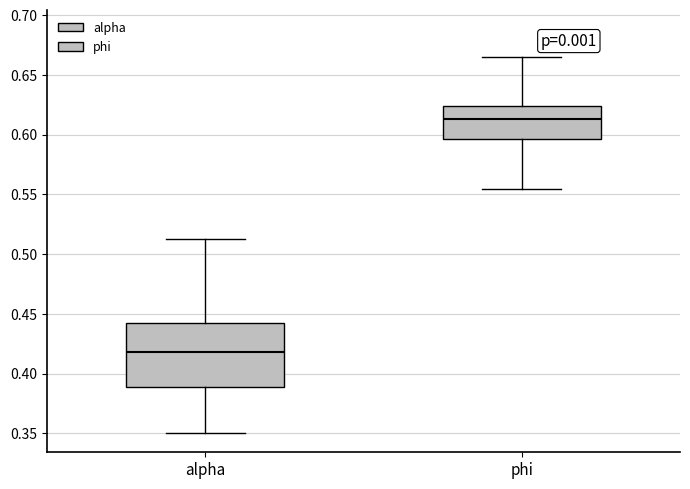

Which box is the tallest, from its lower edge to its upper edge?

alpha